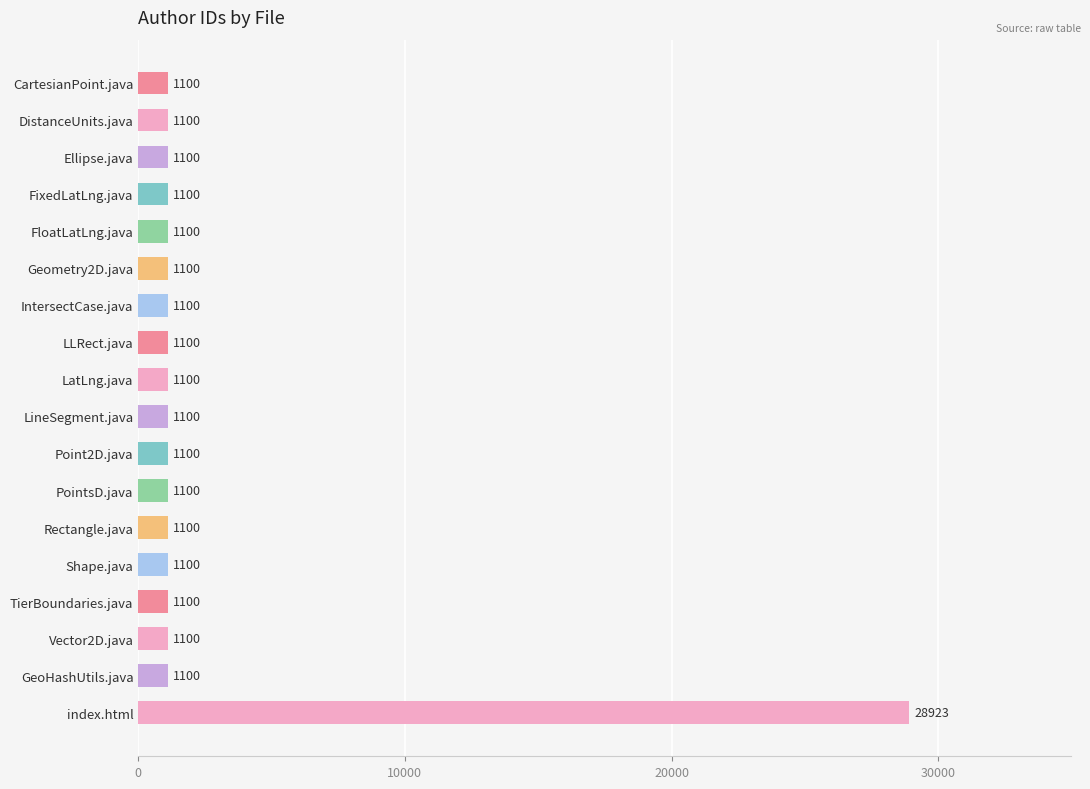

Reading top to bottom, list all the values displayed in this chart.

CartesianPoint.java=1100	DistanceUnits.java=1100	Ellipse.java=1100	FixedLatLng.java=1100	FloatLatLng.java=1100	Geometry2D.java=1100	IntersectCase.java=1100	LLRect.java=1100	LatLng.java=1100	LineSegment.java=1100	Point2D.java=1100	PointsD.java=1100	Rectangle.java=1100	Shape.java=1100	TierBoundaries.java=1100	Vector2D.java=1100	GeoHashUtils.java=1100	index.html=28923